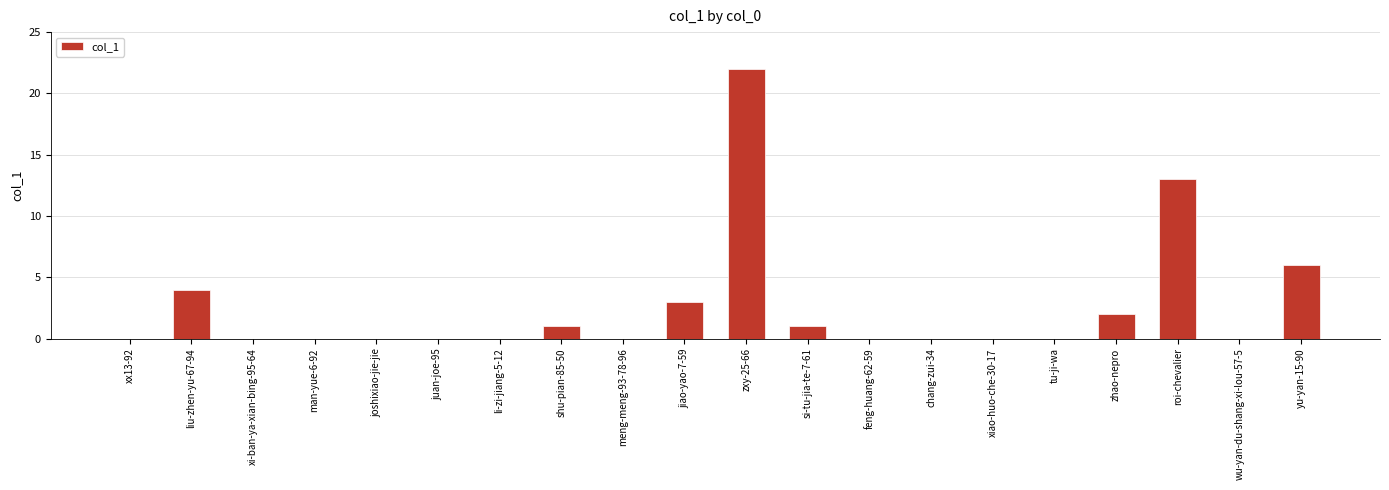

What is the sum of the values at meng-meng-93-78-96 and yu-yan-15-90?

6